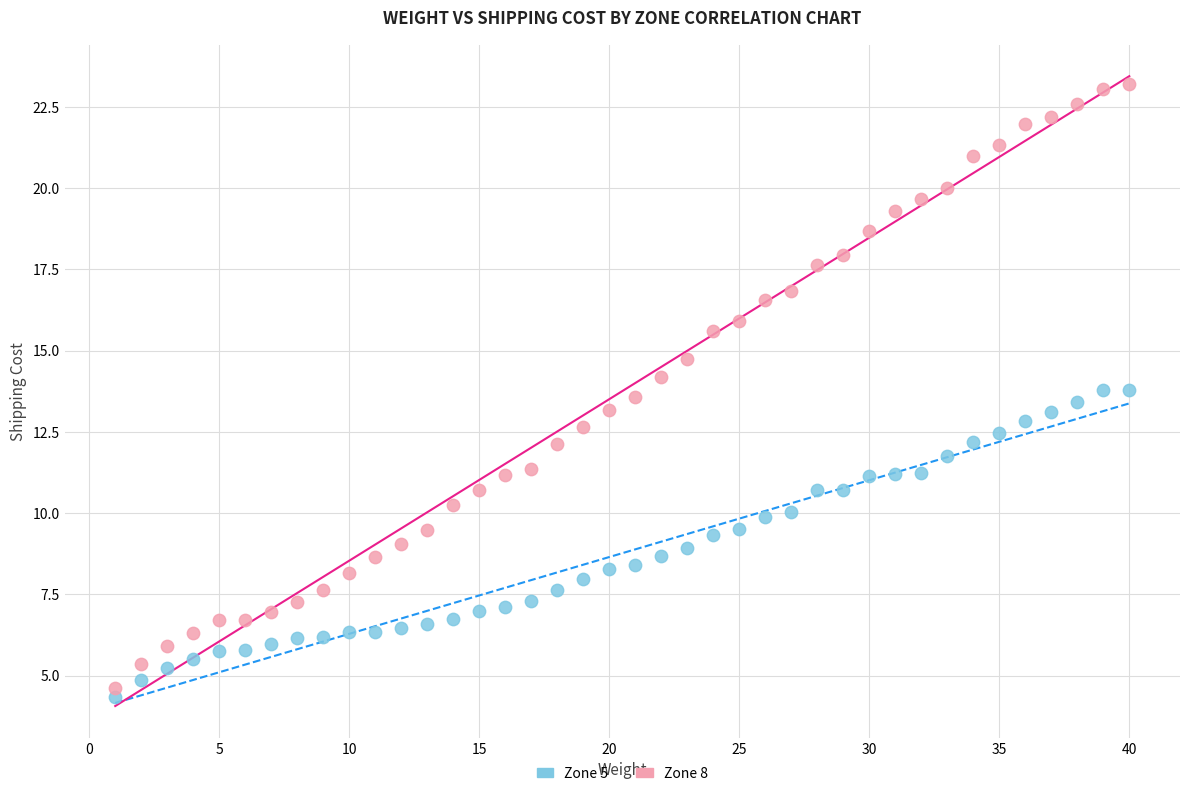

What are all the series names shown in the legend?

Zone 5, Zone 8